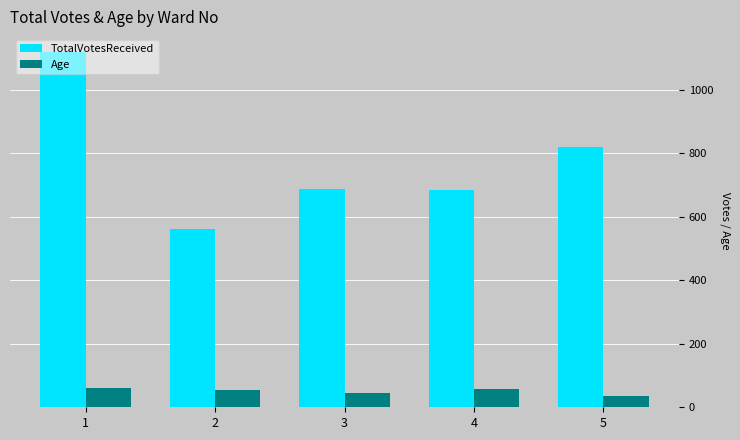

Rank the series at 5 from lowest to highest value.

Age, TotalVotesReceived